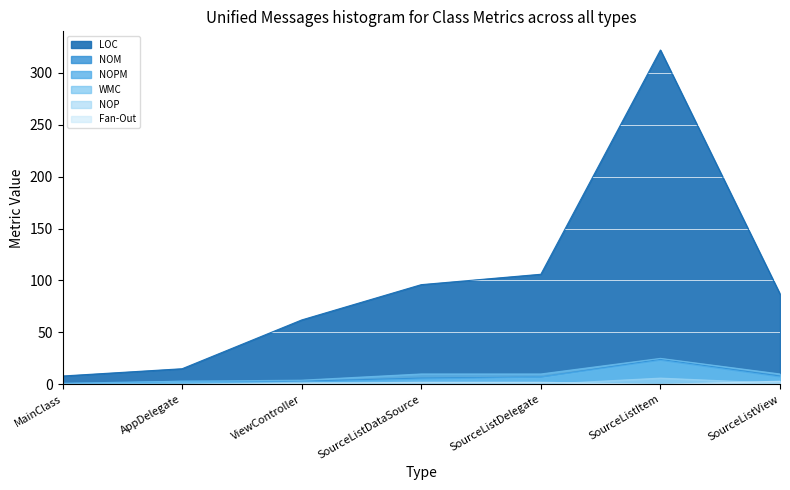

What is the highest value of the NOP series?

6